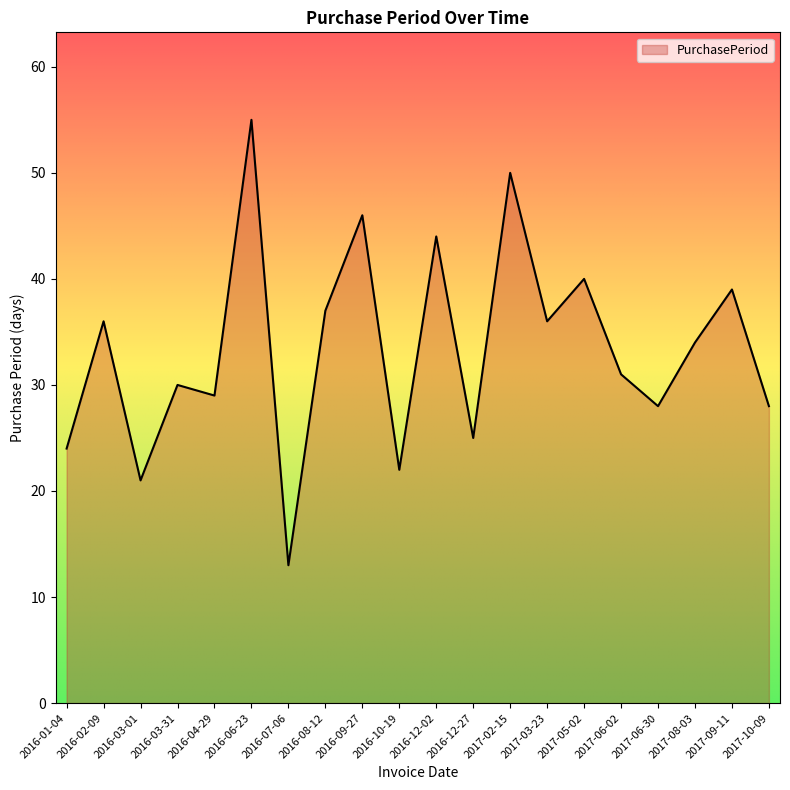

What is the change in value from 2016-08-12 to 2017-08-03?

-3